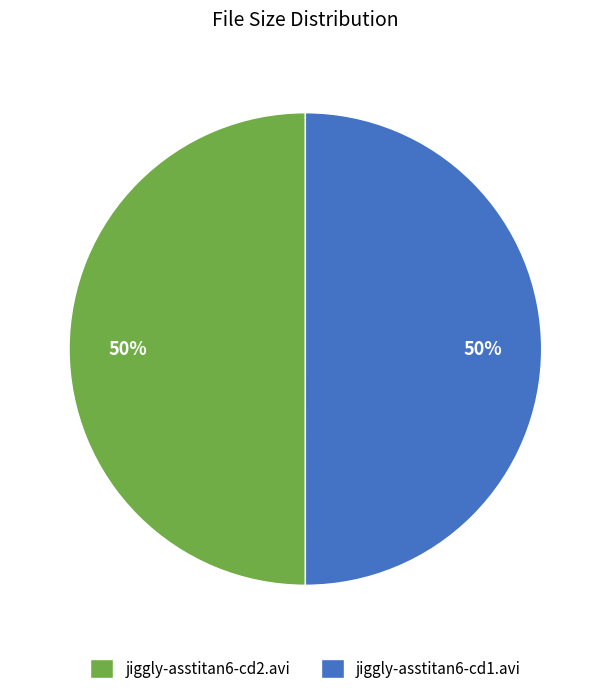

What is the ratio of the value at jiggly-asstitan6-cd2.avi to the value at jiggly-asstitan6-cd1.avi?

1.0